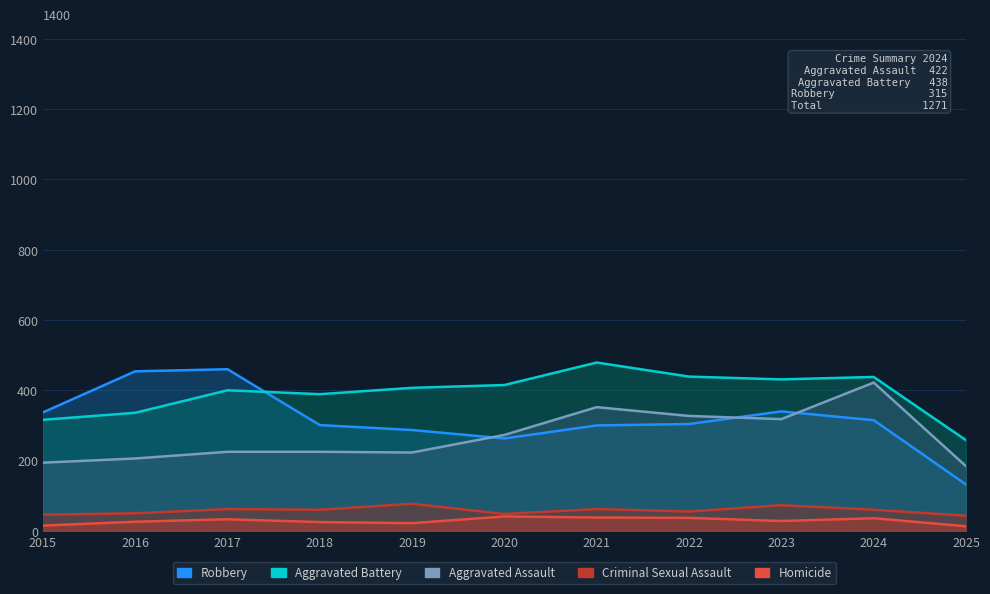

Rank the categories by Aggravated Assault value from lowest to highest.

2025, 2015, 2016, 2019, 2017, 2018, 2020, 2023, 2022, 2021, 2024